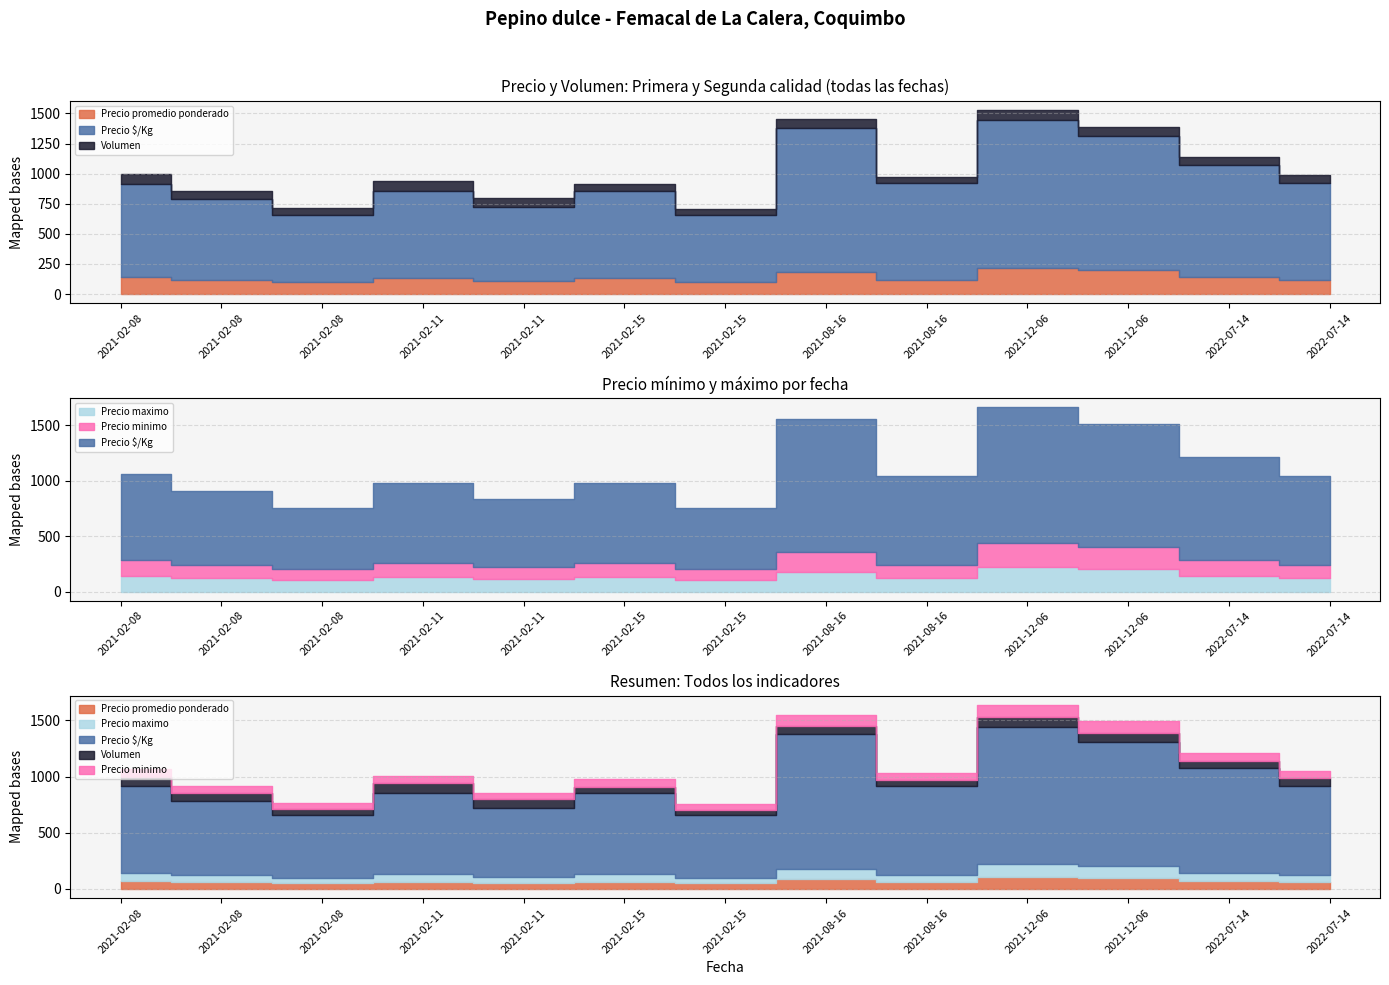

How many interior local valleys does the Precio $/Kg series have?

4